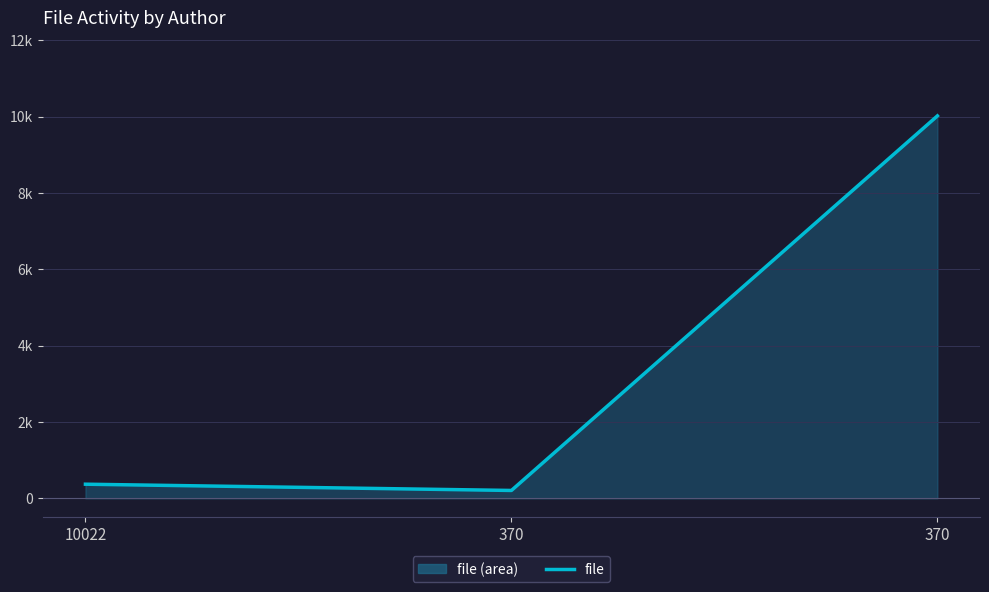

What is the sum of all values?

10598